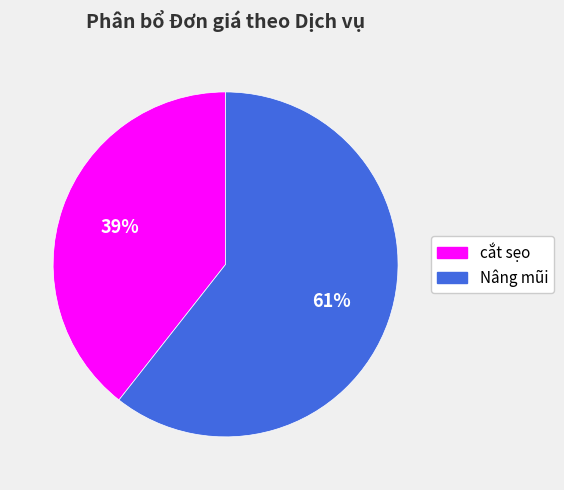

To the nearest percent, what portion does Nâng mũi represent?

61%